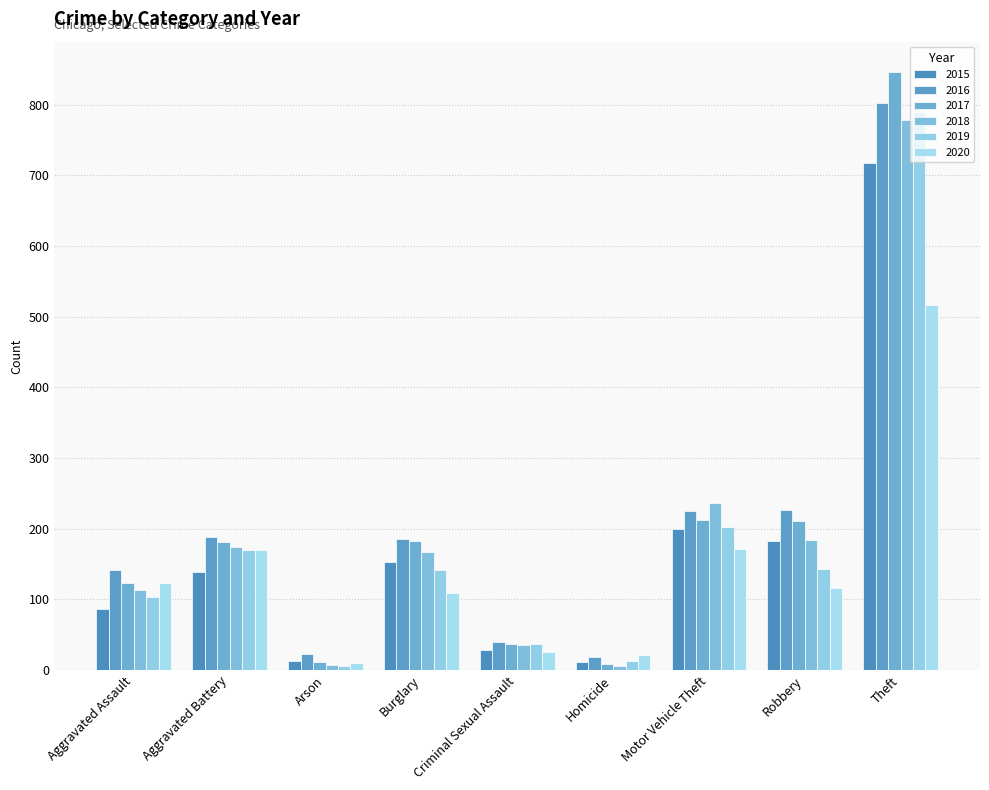

Reading left to right, list all the values displayed in this chart.

2015: 86	139	13	153	29	12	200	182	718
2016: 141	189	23	186	39	18	225	227	802
2017: 123	181	11	183	37	8	213	211	847
2018: 113	174	7	167	36	6	236	184	778
2019: 104	170	6	141	37	13	203	143	790
2020: 123	170	10	109	26	22	171	116	516